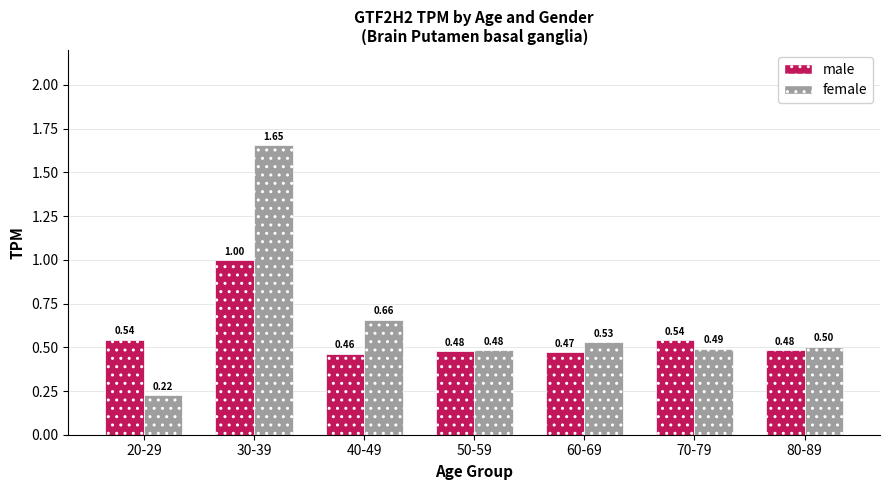

What position from the left is 70-79?

6